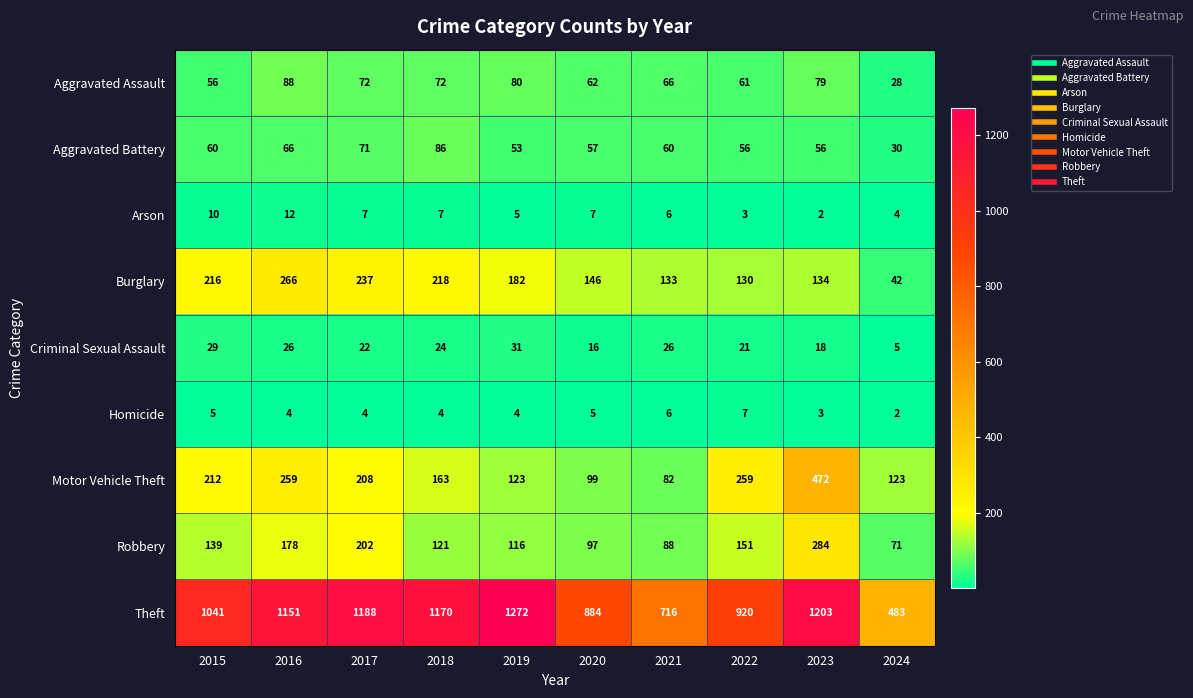

True or false: Arson has a value of 10 at 2017.

False